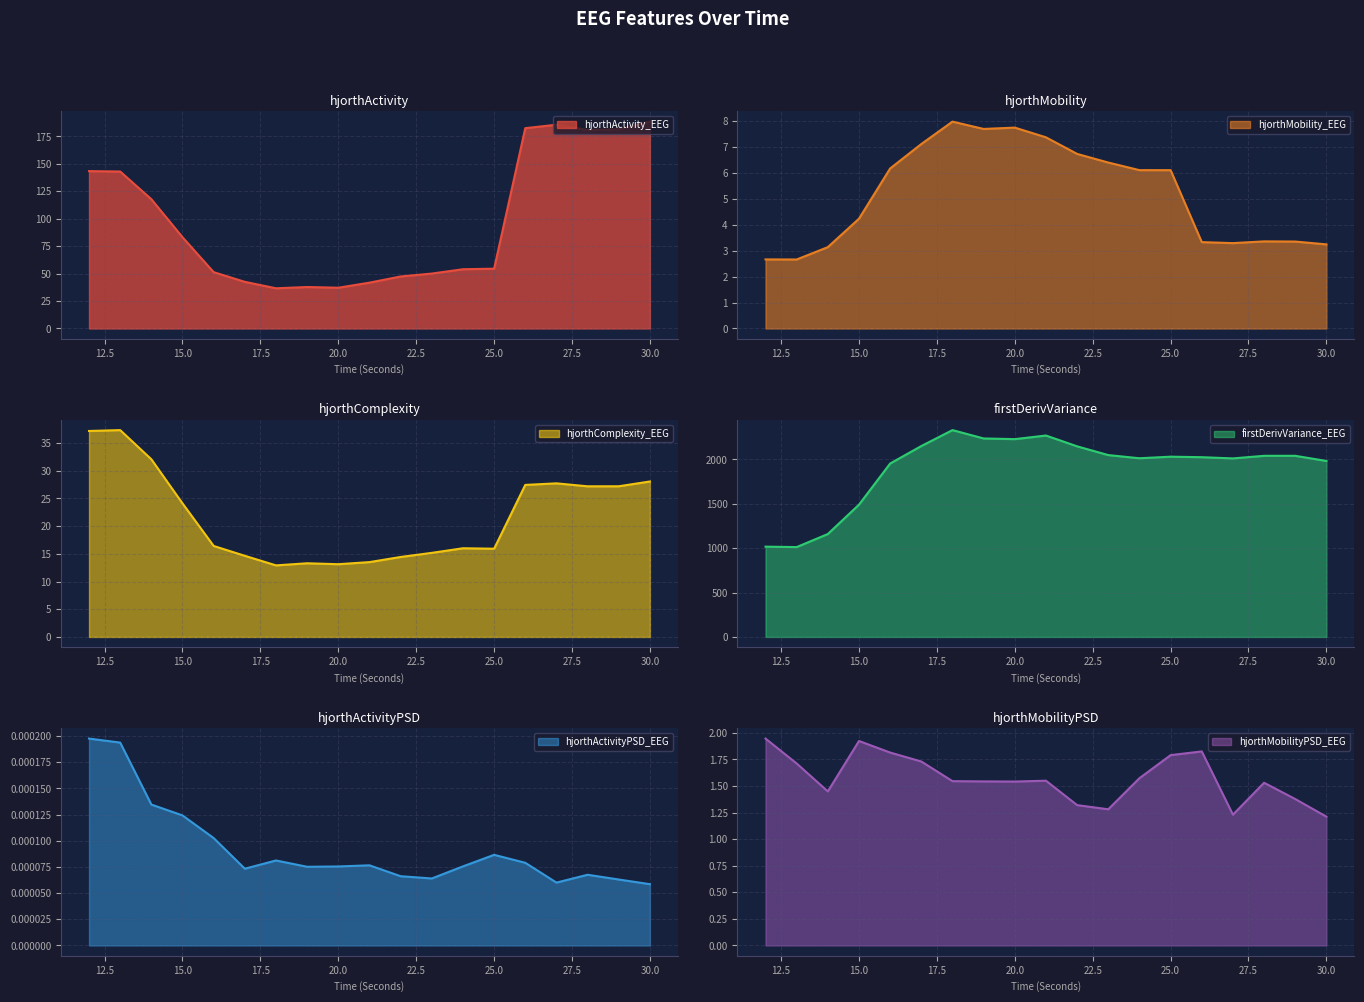

At how many categories does at least one series exceed 2154?

4